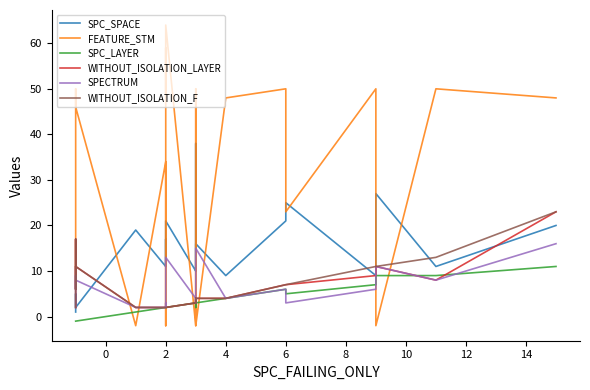

Rank the series by their maximum value, from lowest to highest.

SPC_LAYER, SPECTRUM, WITHOUT_ISOLATION_LAYER, WITHOUT_ISOLATION_F, SPC_SPACE, FEATURE_STM